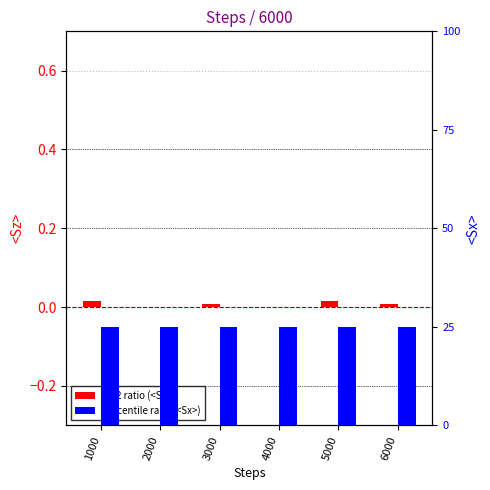

Reading left to right, list all the values displayed in this chart.

<Sz>: 0.0	0.0	0.0	0.0	0.0	0.0
<Sx>: 1.0	1.0	1.0	1.0	1.0	1.0